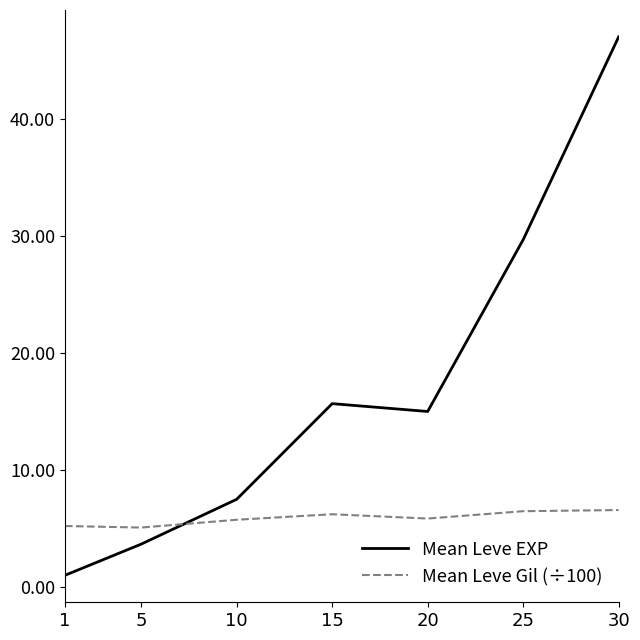

Is this an area chart (filled region under the line)?

No